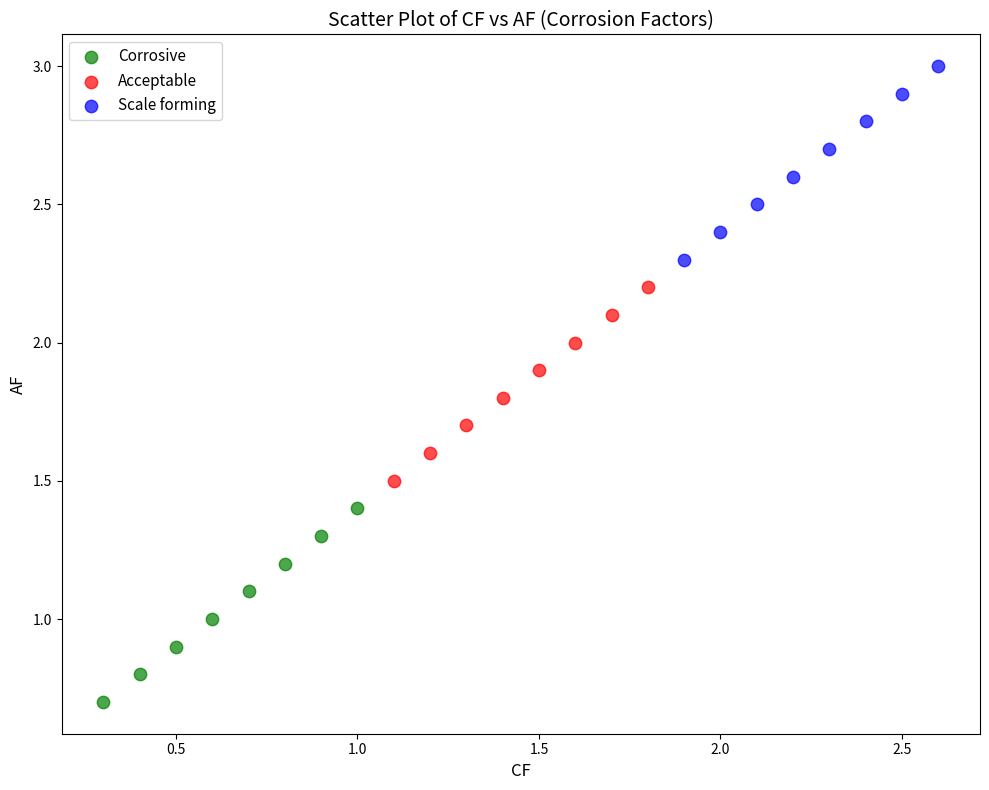

What are all the series names shown in the legend?

Corrosive, Acceptable, Scale forming